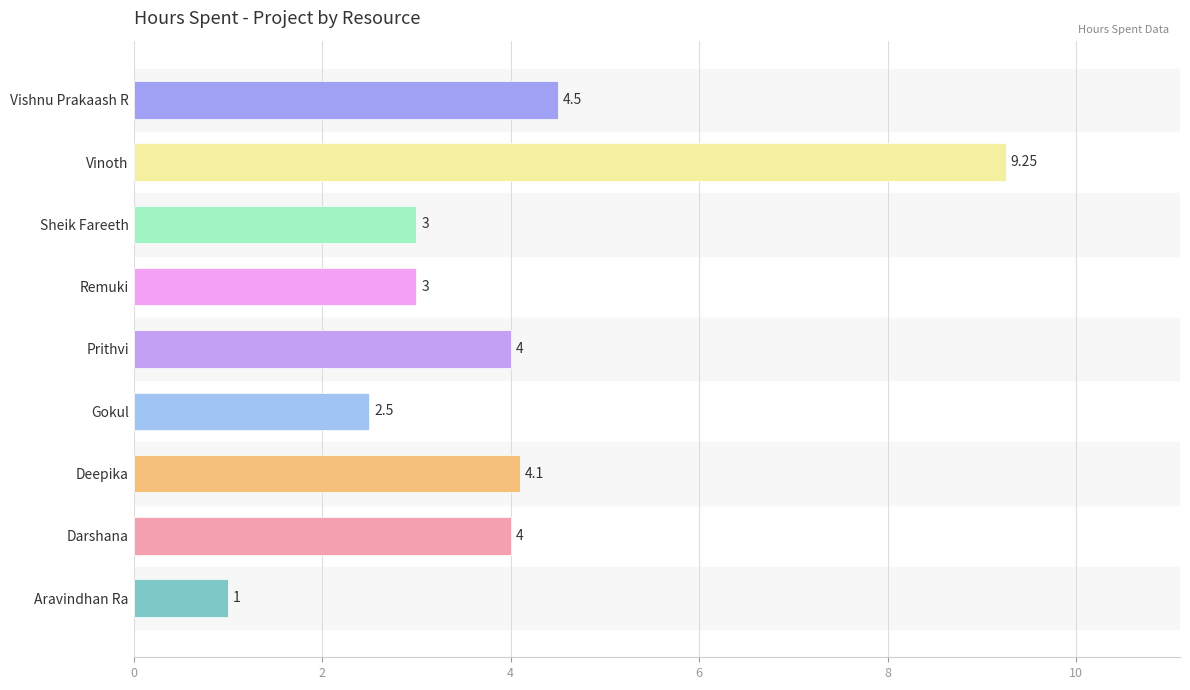

Approximately how many times larger is the value at Prithvi compared to Aravindhan Ra?

4.0